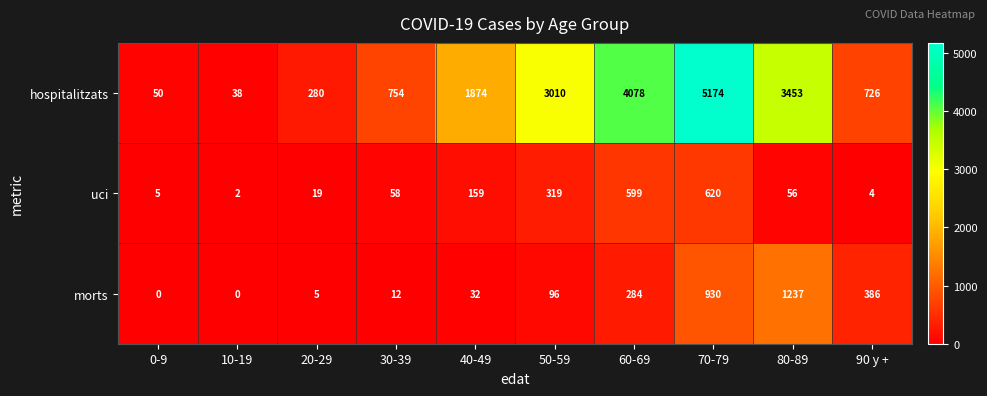

True or false: uci has a value of 620 at 70-79.

True